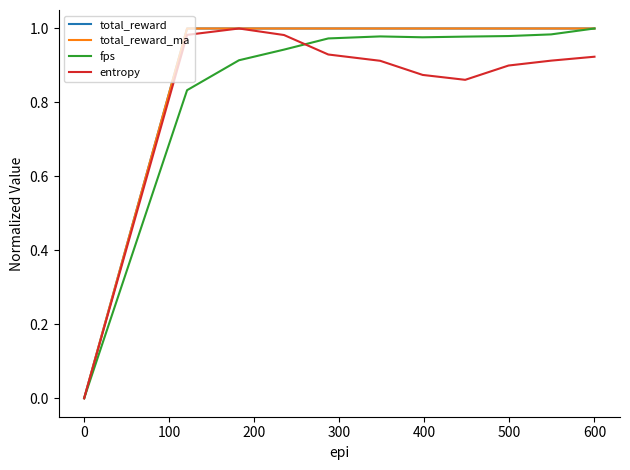

Does the chart have visible grid lines?

No